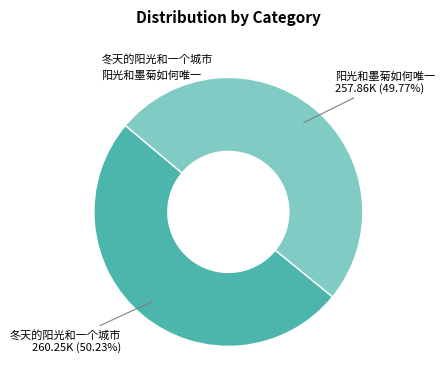

Does any single category account for the majority?

Yes